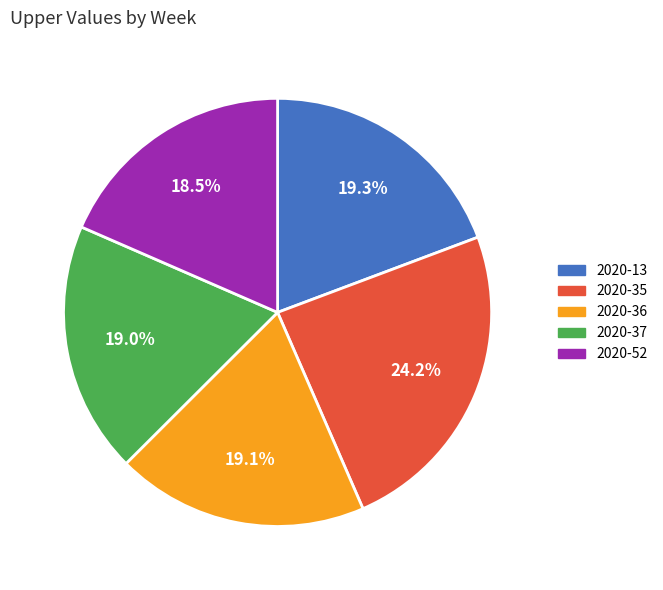

Count the number of slices in the pie.

5